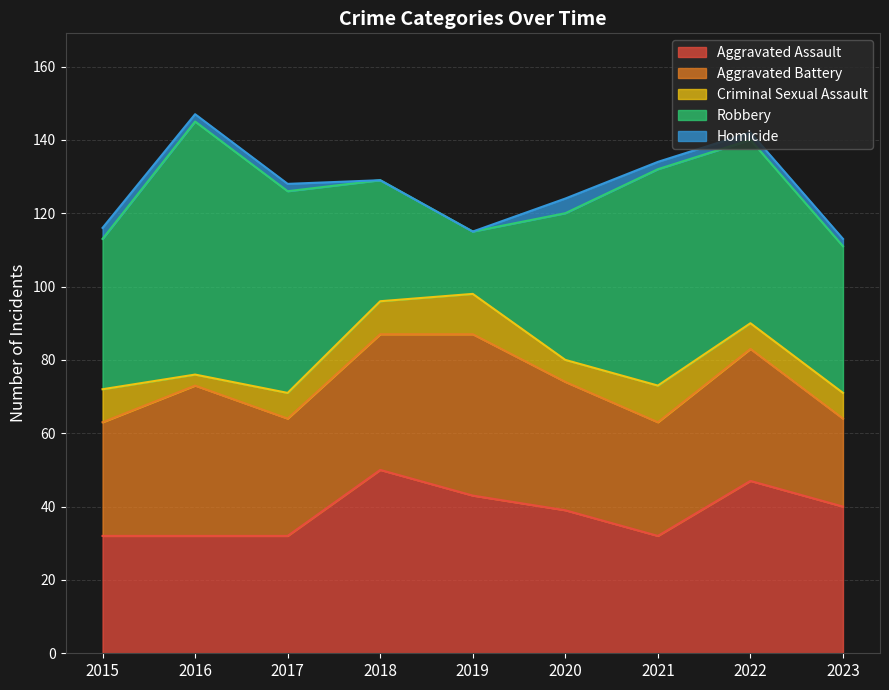

List the labels in order of Aggravated Assault value, smallest first.

2015, 2016, 2017, 2021, 2020, 2023, 2019, 2022, 2018